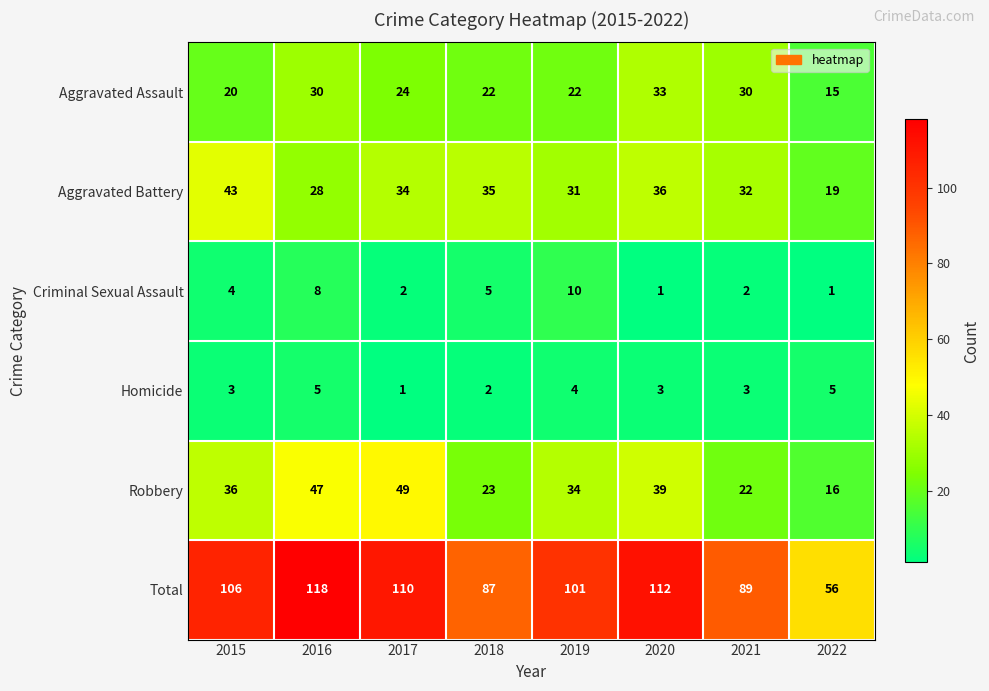

Count the number of data series in this chart.

6